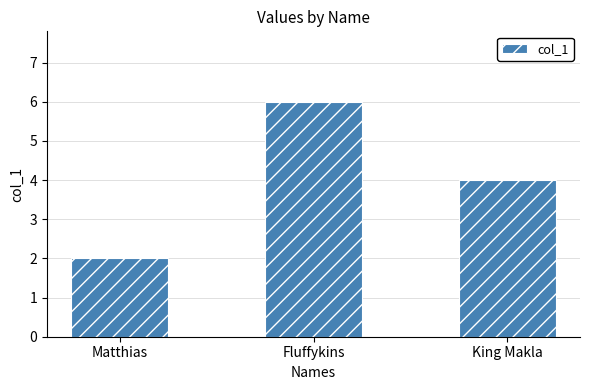

Rank the categories by value from lowest to highest.

Matthias, King Makla, Fluffykins